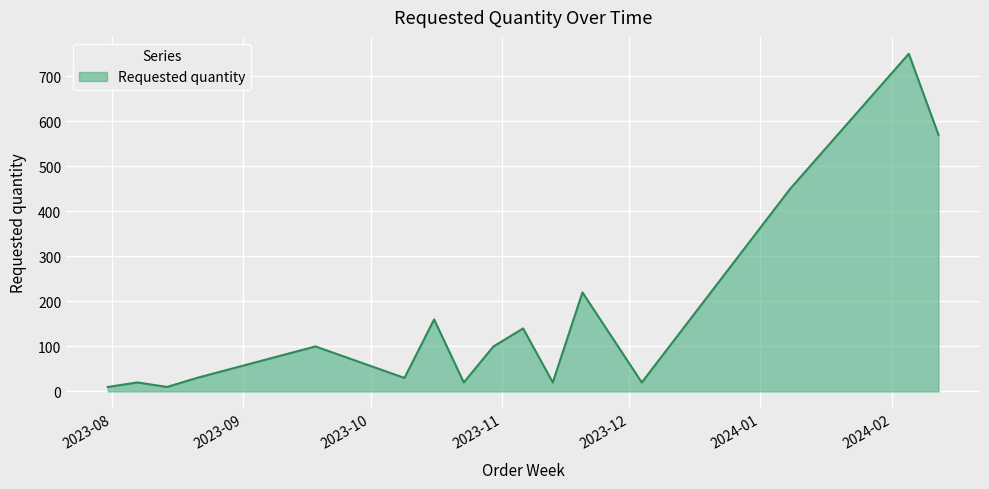

What is the greatest value displayed?

750